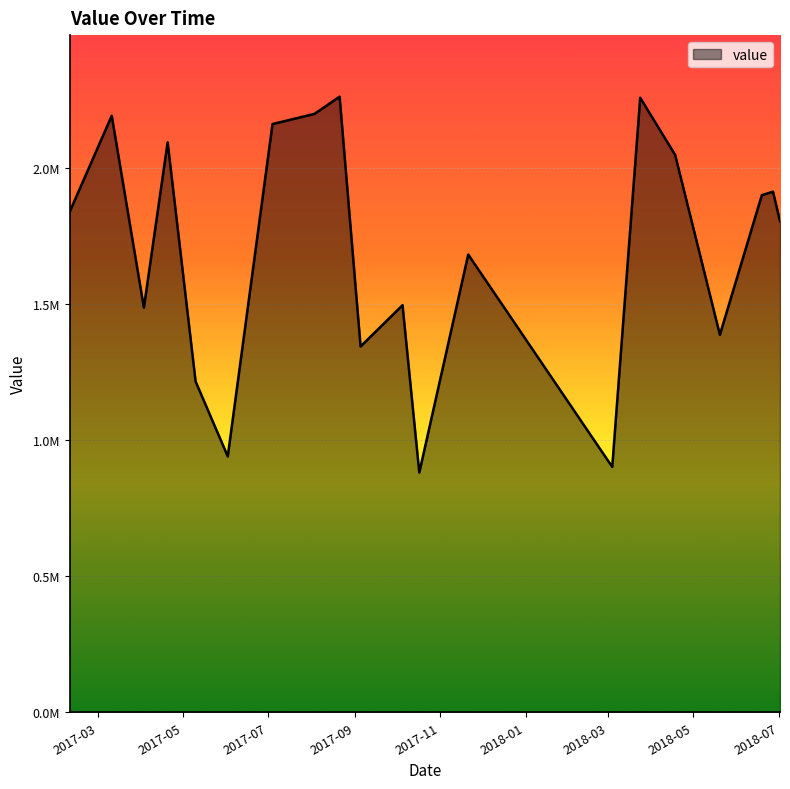

What is the average value?

1700041.2